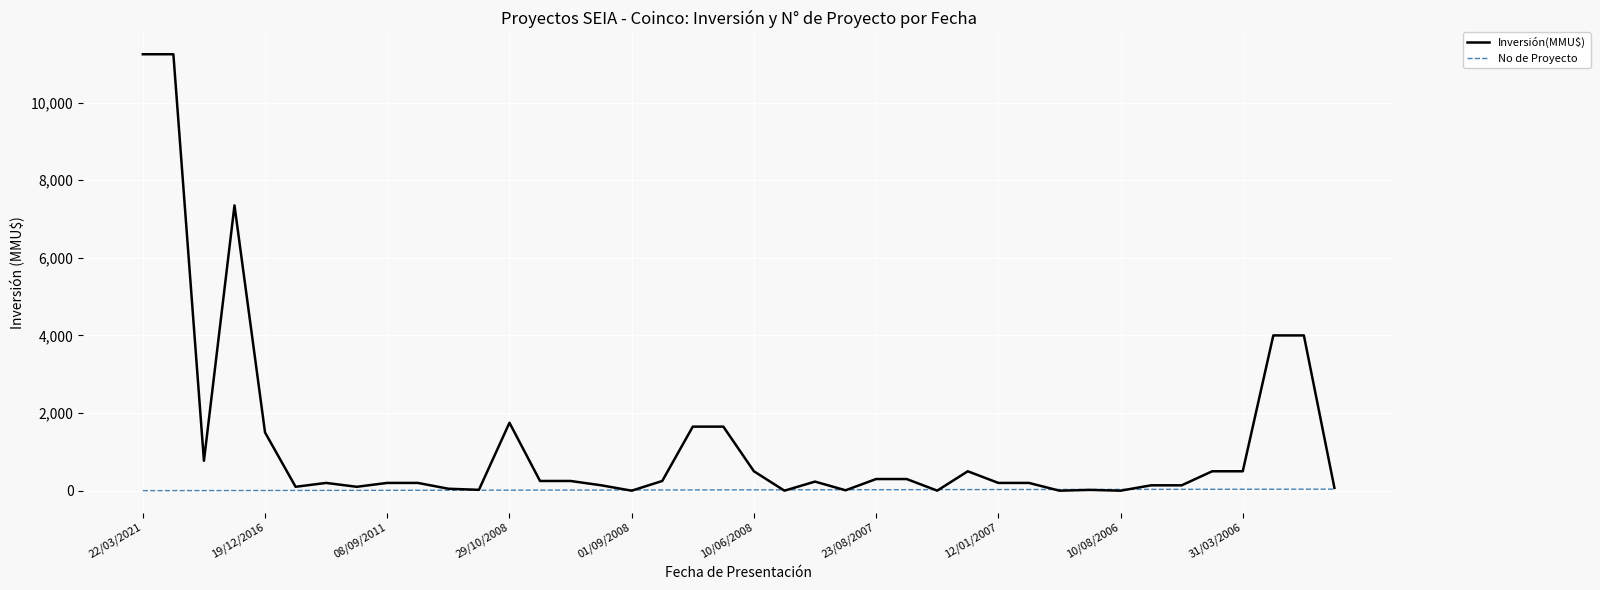

What is the difference between the maximum and minimum values in the No de Proyecto (right) series?

39